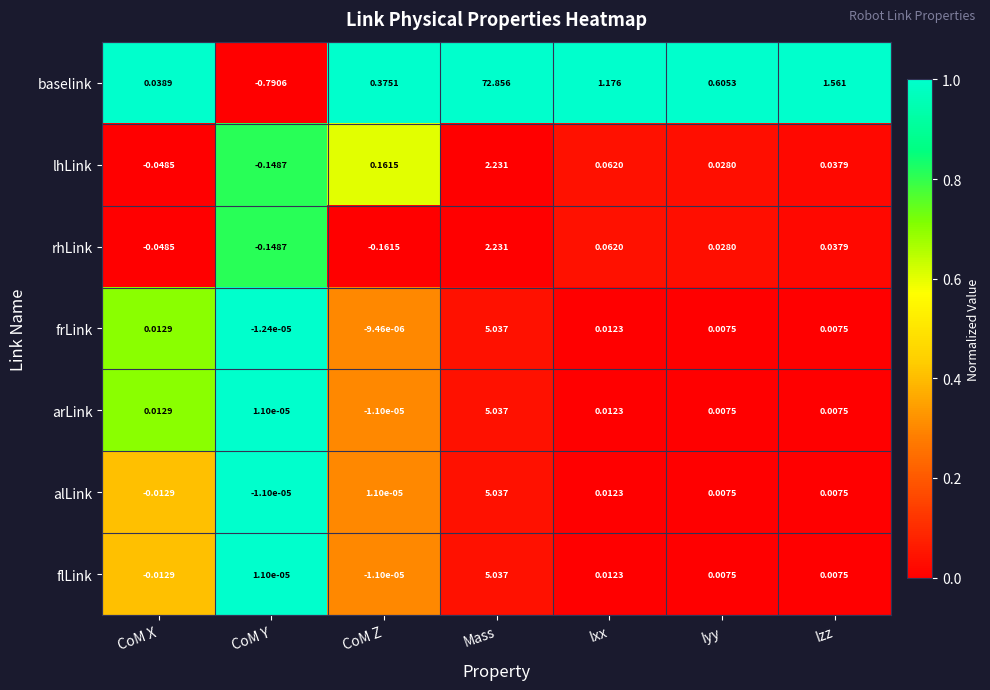

At which category is the sum across all series the highest?

Mass